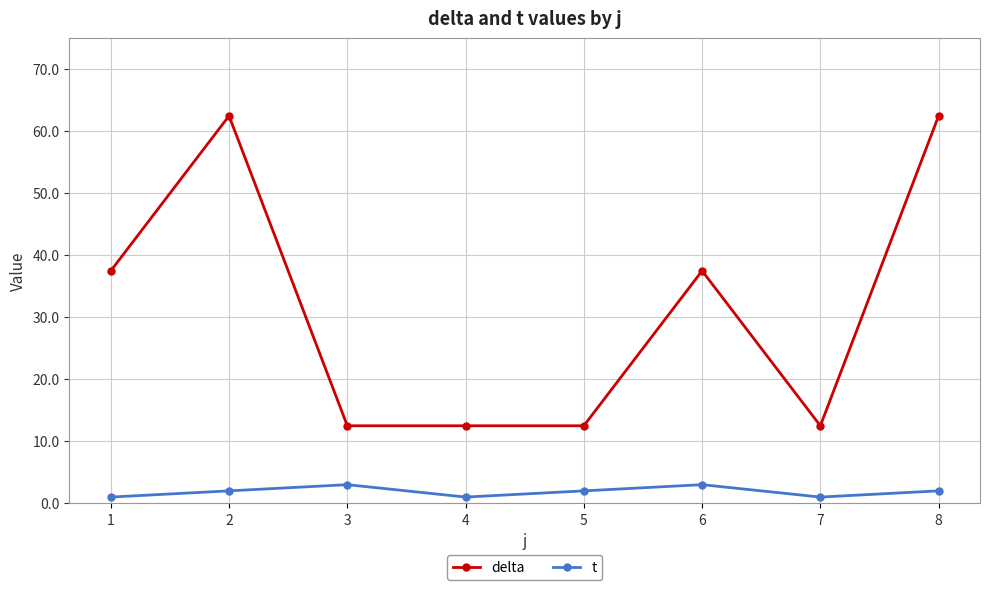

Reading right to left, list all the values displayed in this chart.

delta: 8=62.5	7=12.5	6=37.5	5=12.5	4=12.5	3=12.5	2=62.5	1=37.5
t: 8=2.0	7=1.0	6=3.0	5=2.0	4=1.0	3=3.0	2=2.0	1=1.0